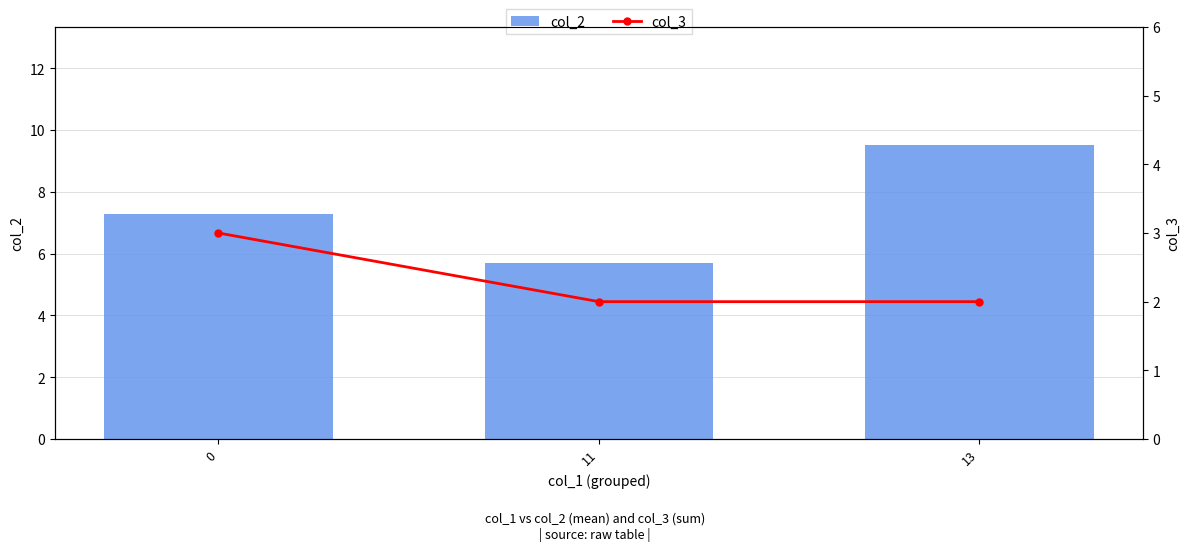

Reading left to right, extract all data points from this chart.

col_2: 0=7.3	11=5.7	13=9.5
col_3: 0=3.0	11=2.0	13=2.0